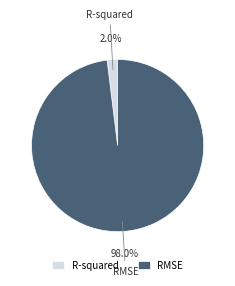

What is the majority slice?

RMSE